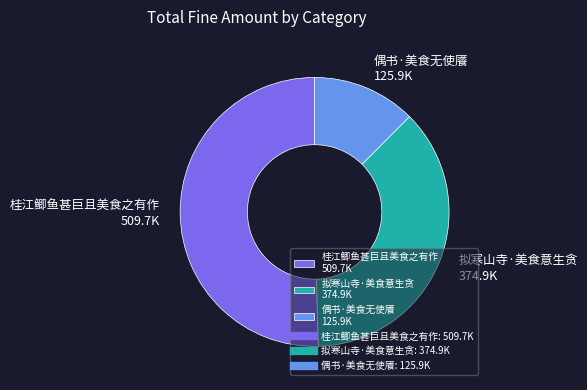

Does 拟寒山寺·美食意生贪 374.9K account for over 50% of the chart?

No